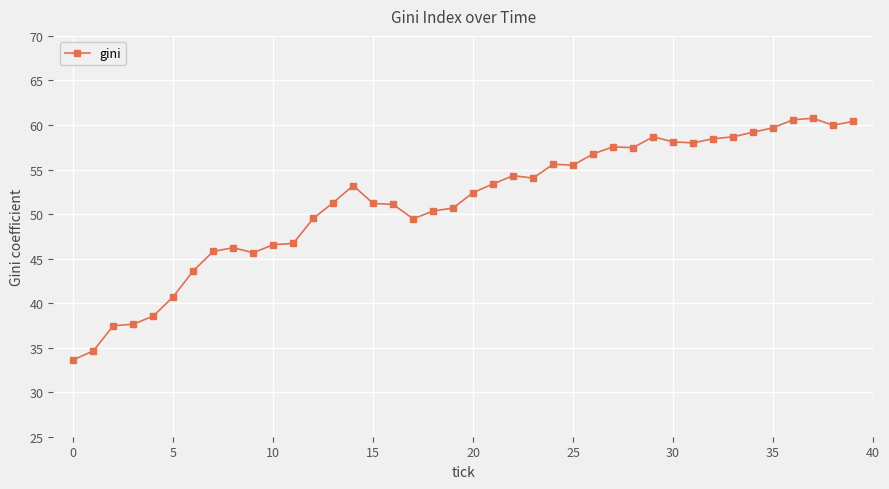

True or false: the data has more than 2 interior local peaks.

True